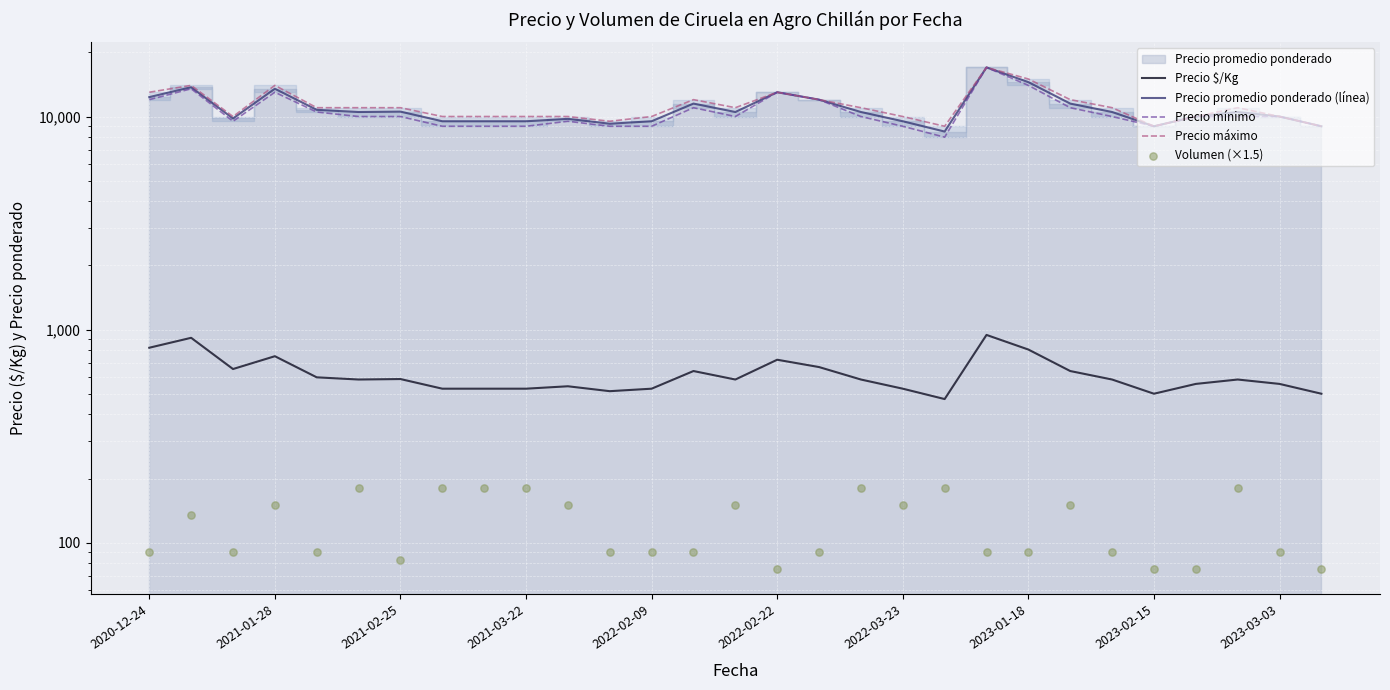

Is the value of Precio máximo at 10 greater than the value of Precio $/Kg at 23?

Yes